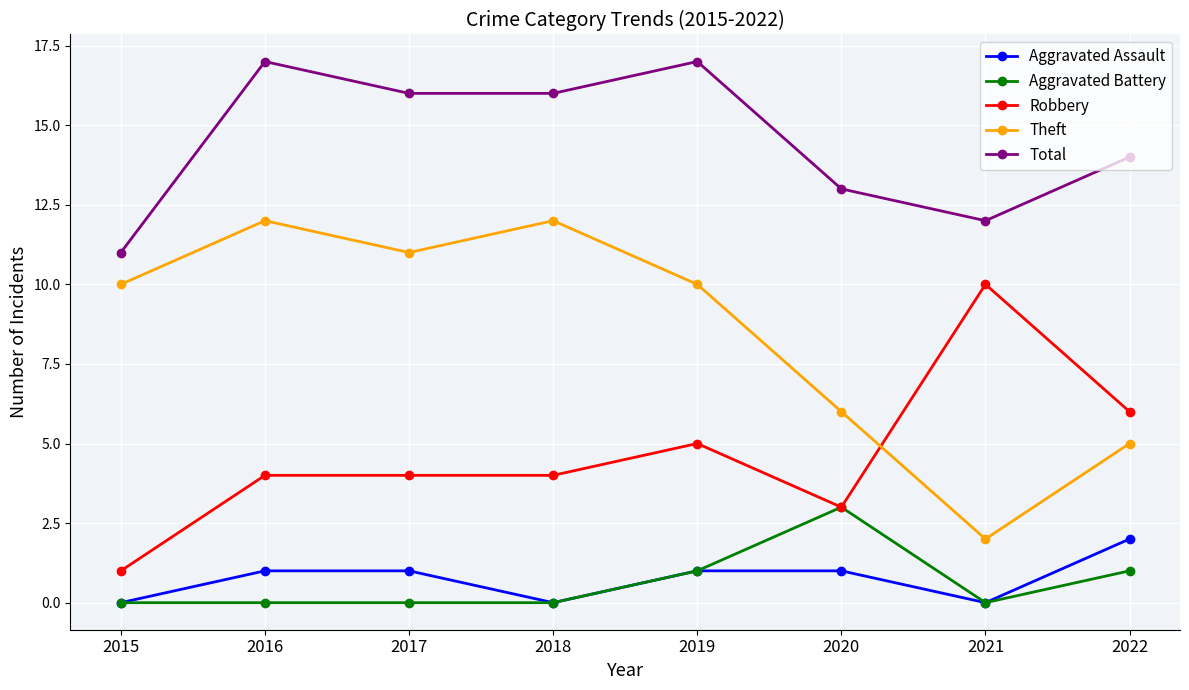

Is the value of Theft at 2017 greater than the value of Aggravated Battery at 2015?

Yes